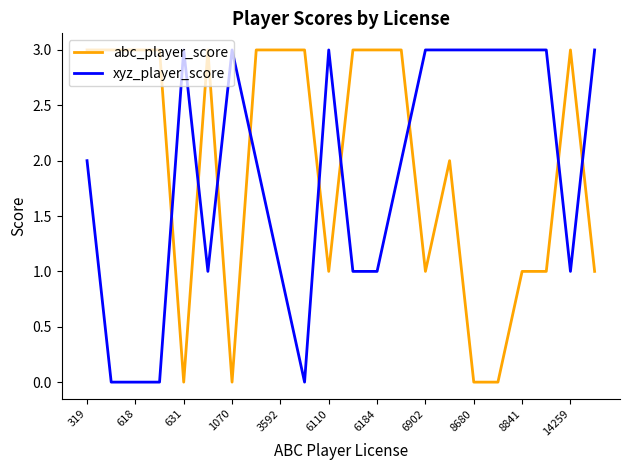

Reading left to right, what are all the values shown in this chart?

abc_player_score: 3	3	3	3	0	3	0	3	3	3	1	3	3	3	1	2	0	0	1	1	3	1
xyz_player_score: 2	0	0	0	3	1	3	2	1	0	3	1	1	2	3	3	3	3	3	3	1	3